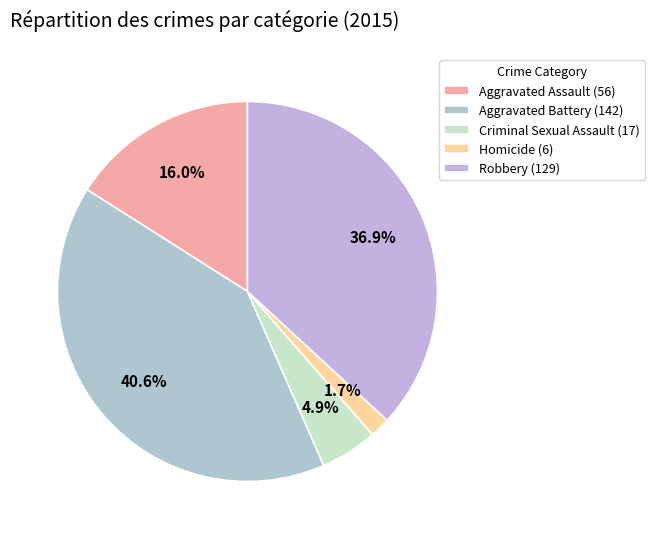

What is the ratio of the value at Robbery to the value at Aggravated Battery?

0.9